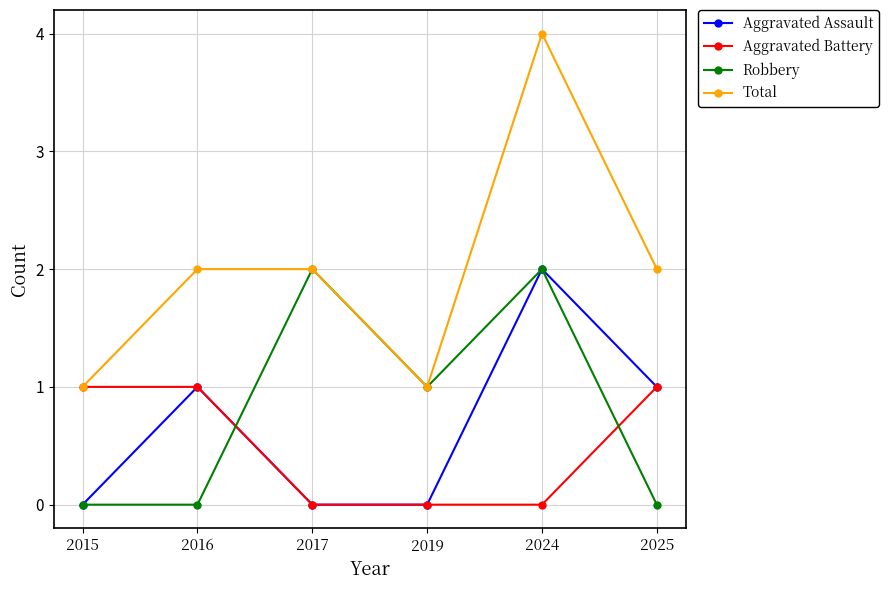

Which series has the largest total across all categories?

Total